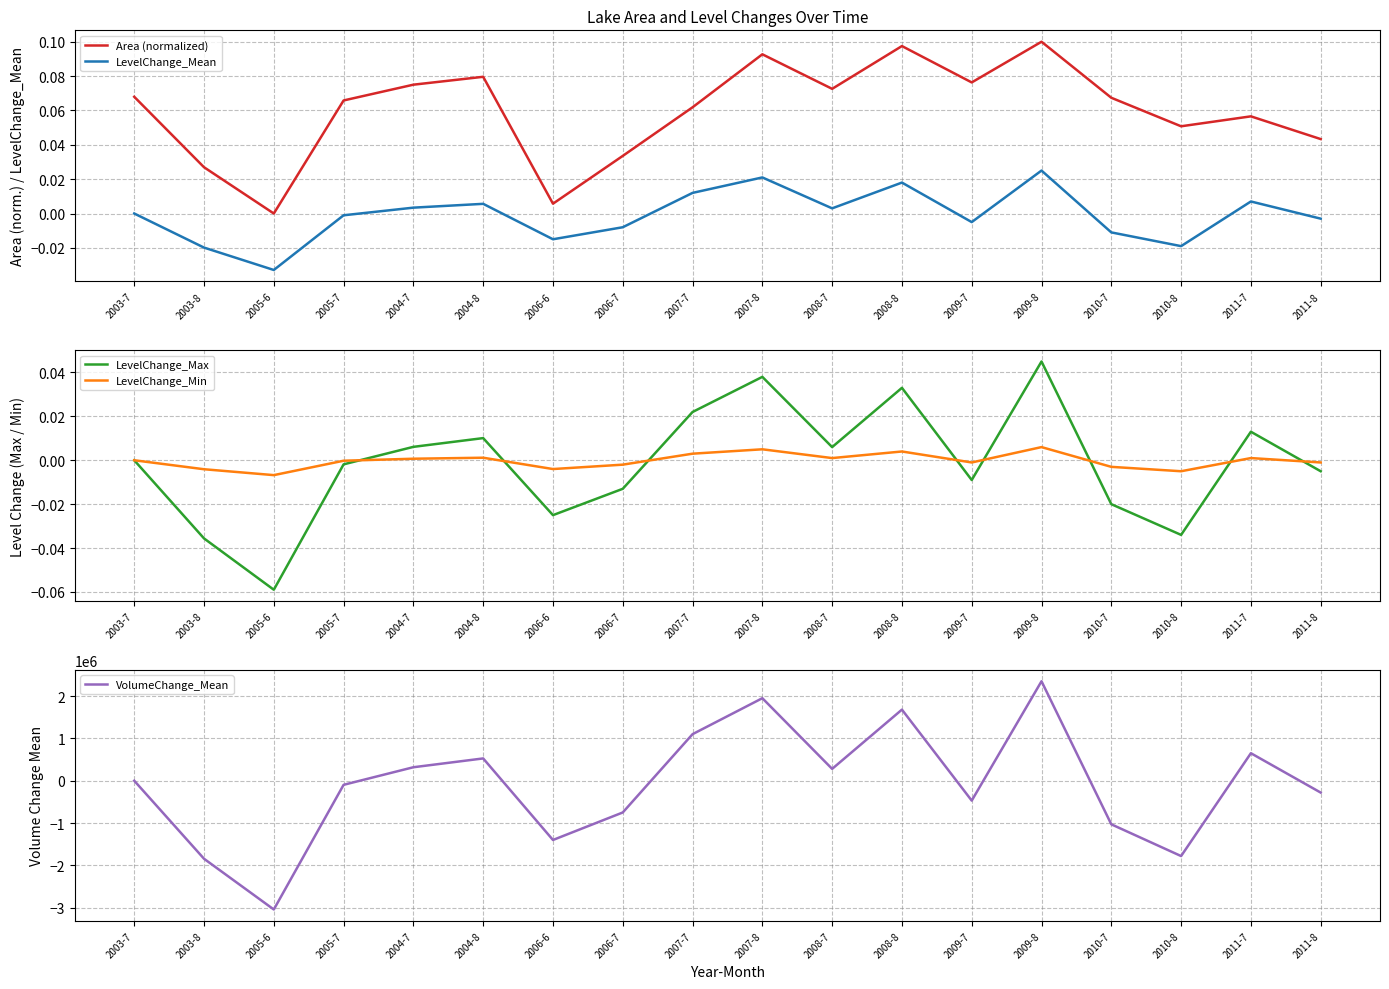

What are all the series names shown in the legend?

Area (normalized), LevelChange_Mean, LevelChange_Max, LevelChange_Min, VolumeChange_Mean